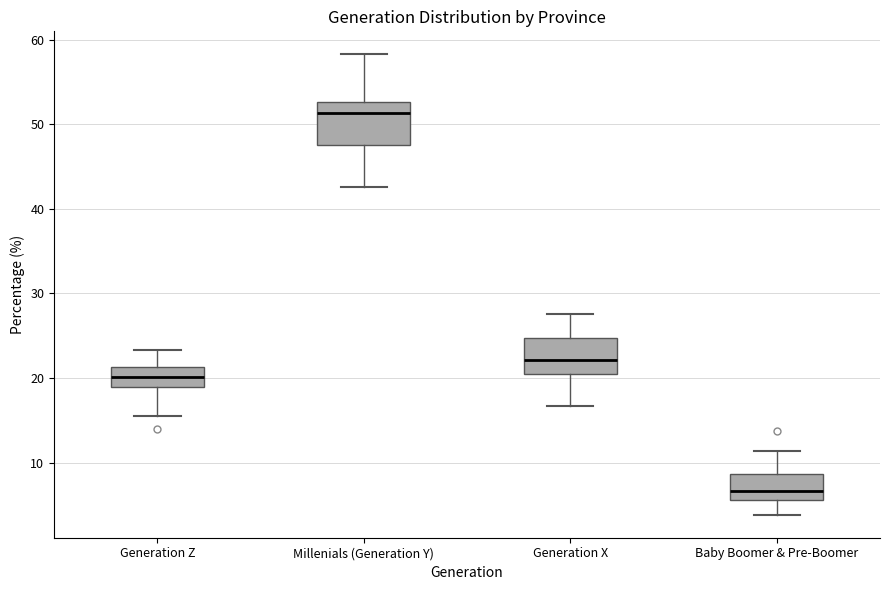

Reading left to right, read every box against the y-axis: the position of its median line, the range the box covers, and the ends of its whiskers. The values are not printed on the chart, so give them approximately, as read against the axis.

Generation Z: median 20, box 19 to 21, whiskers 15 to 23
Millenials (Generation Y): median 51, box 47 to 53, whiskers 43 to 58
Generation X: median 22, box 20 to 25, whiskers 17 to 28
Baby Boomer & Pre-Boomer: median 7, box 6 to 9, whiskers 4 to 11